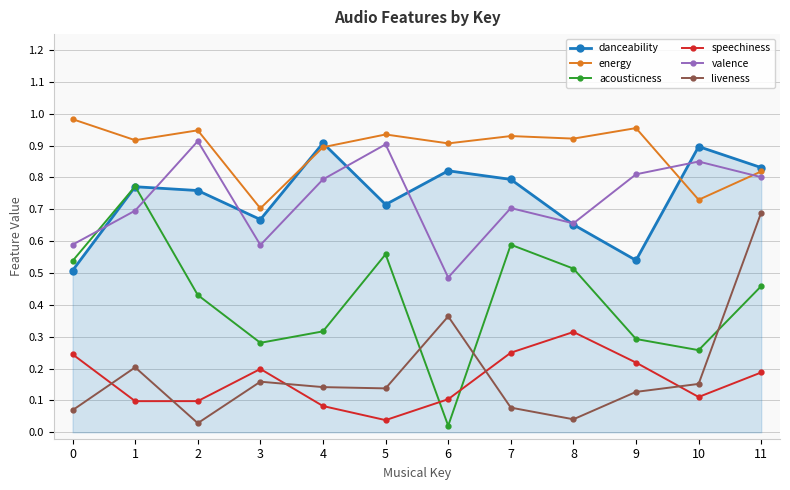

True or false: acousticness and energy cross at least once.

False